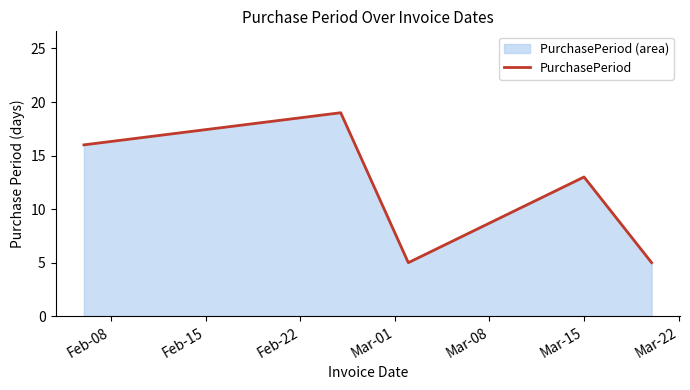

Reading right to left, what are all the values shown in this chart?

5	13	5	19	16